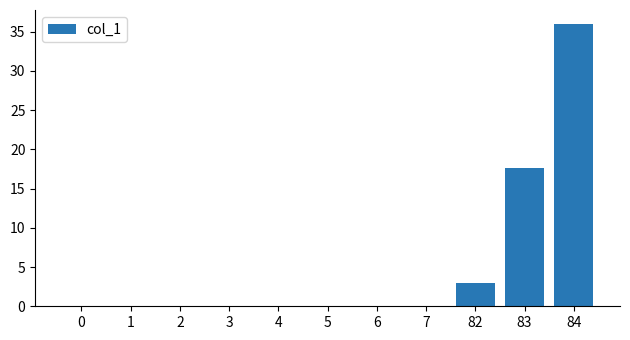

Reading left to right, what are all the values shown in this chart?

0.0	0.0	0.0	0.0	0.0	0.0	0.0	0.0	3.0	17.6	36.0